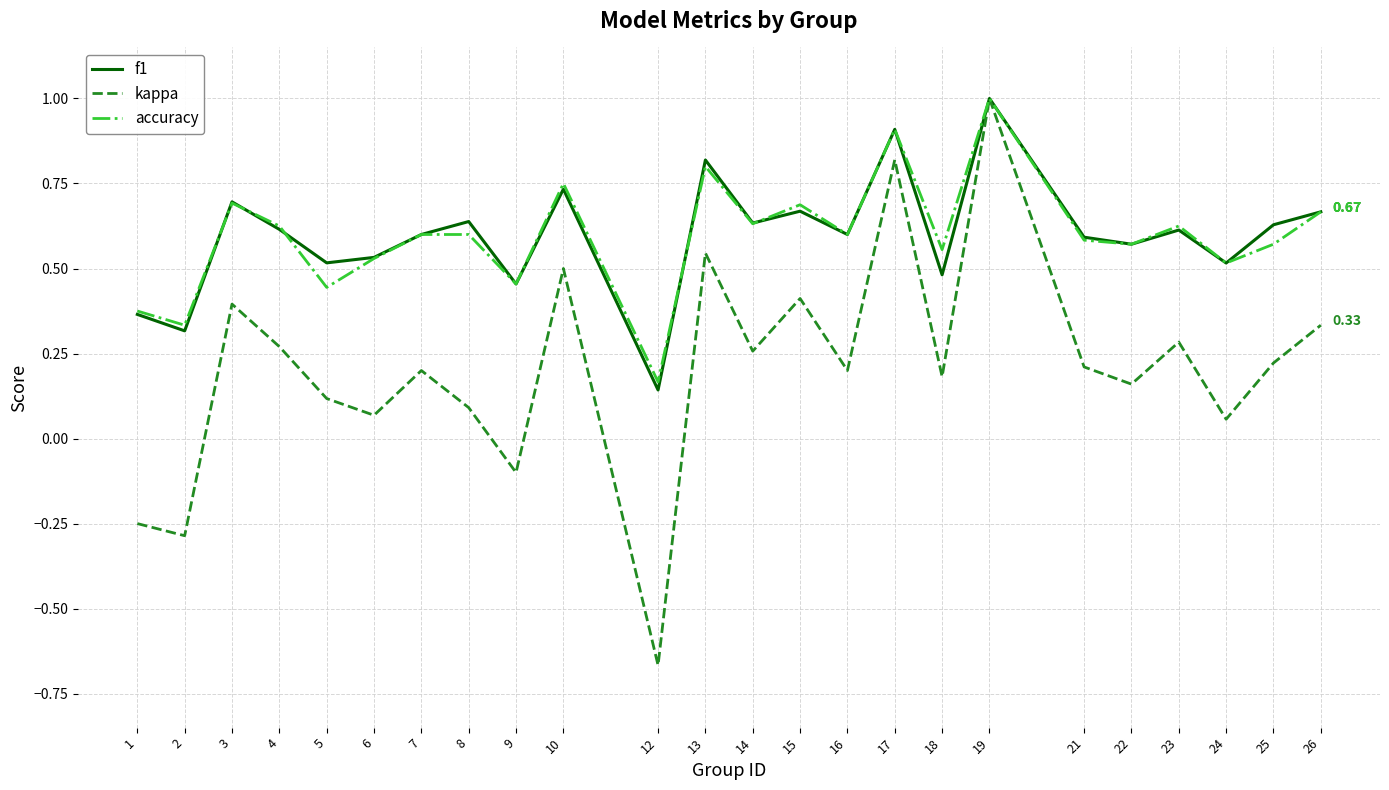

At 8, list the series in order from largest to smallest.

f1, accuracy, kappa